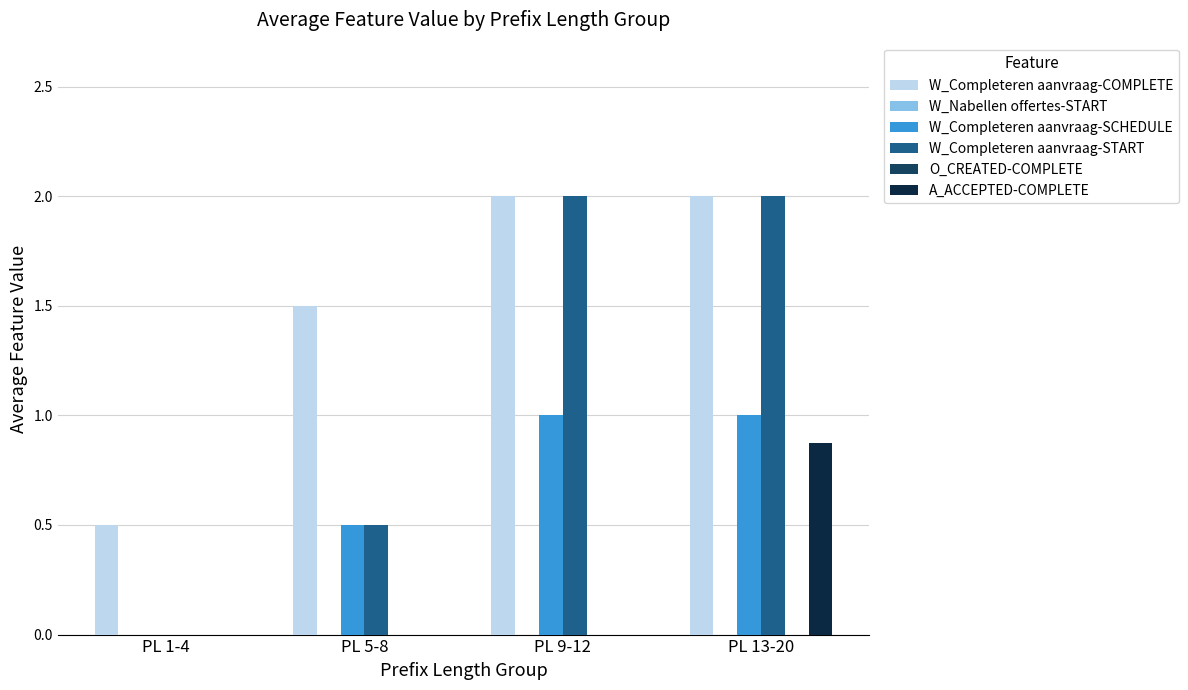

The O_CREATED-COMPLETE series shows 0.0 at PL 1-4. True or false?

True